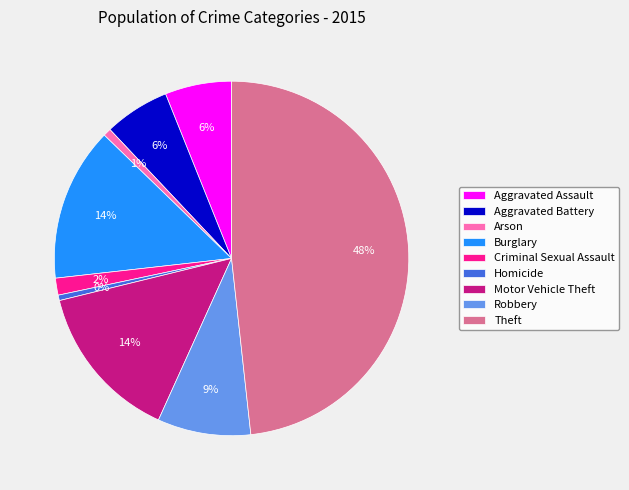

To the nearest percent, what is the combined percentage of Motor Vehicle Theft and Aggravated Assault?

20%